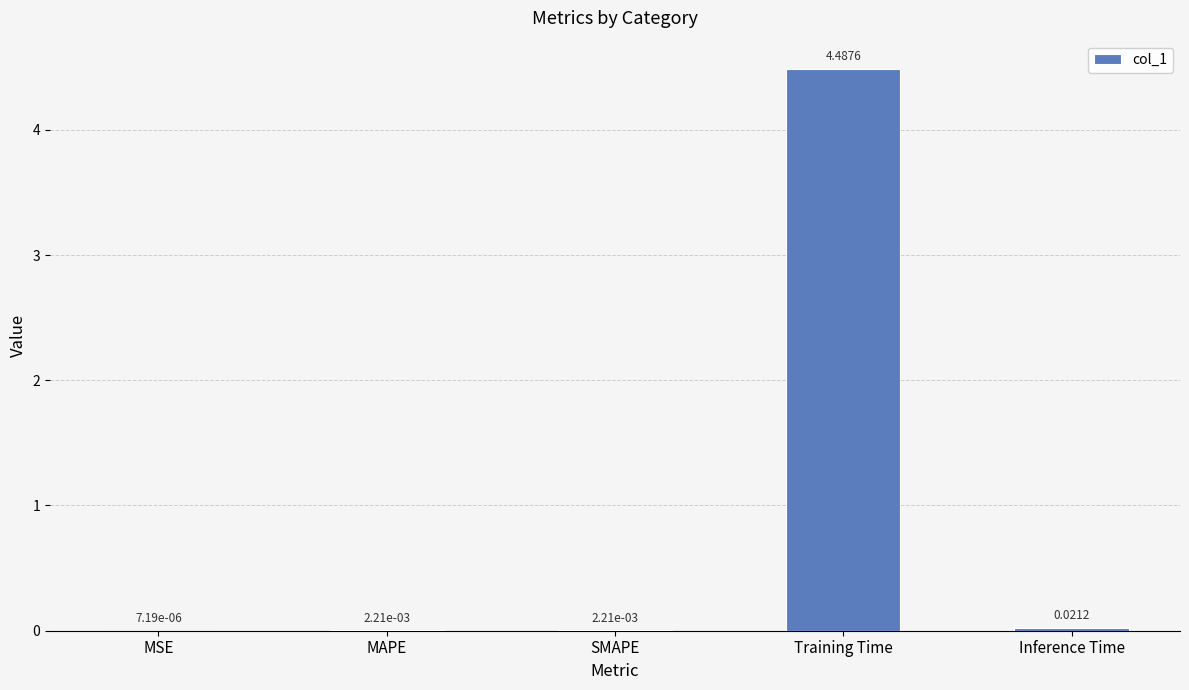

Between Inference Time and Training Time, which is larger?

Training Time